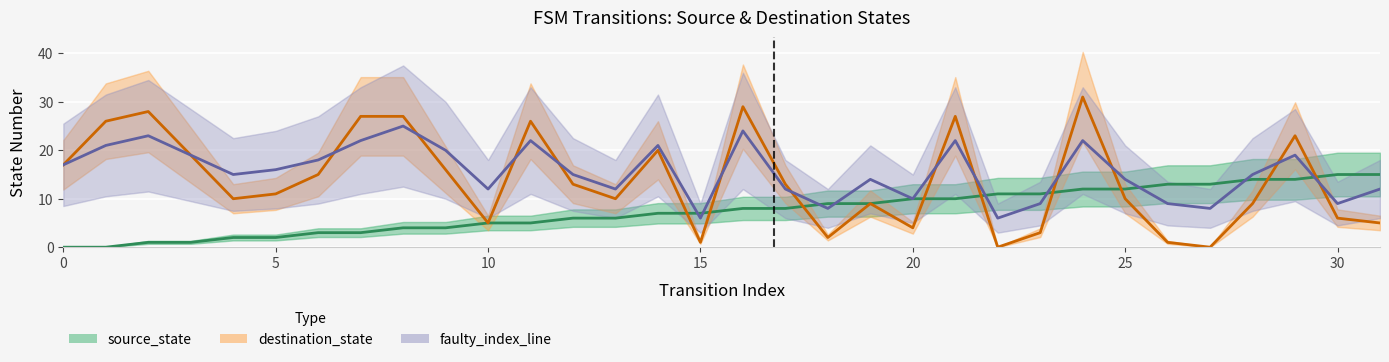

List the series in order of their overall mean, lowest first.

source_state, destination_state, faulty_index_line